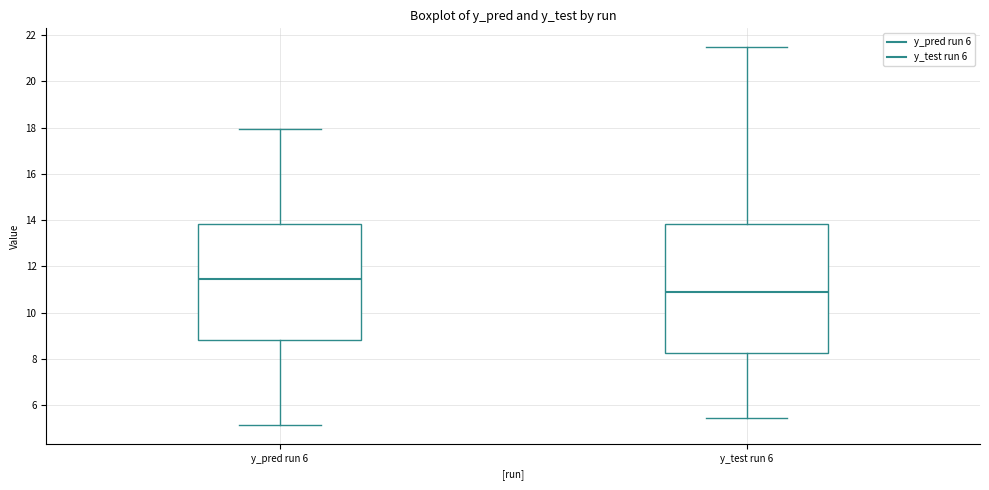

Which box has the highest median line?

y_pred run 6